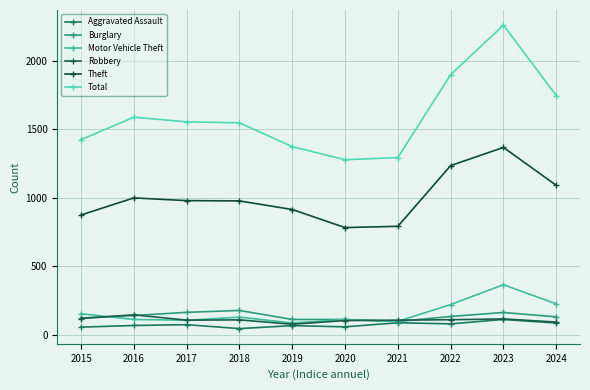

What is the maximum value shown in the chart?

2262